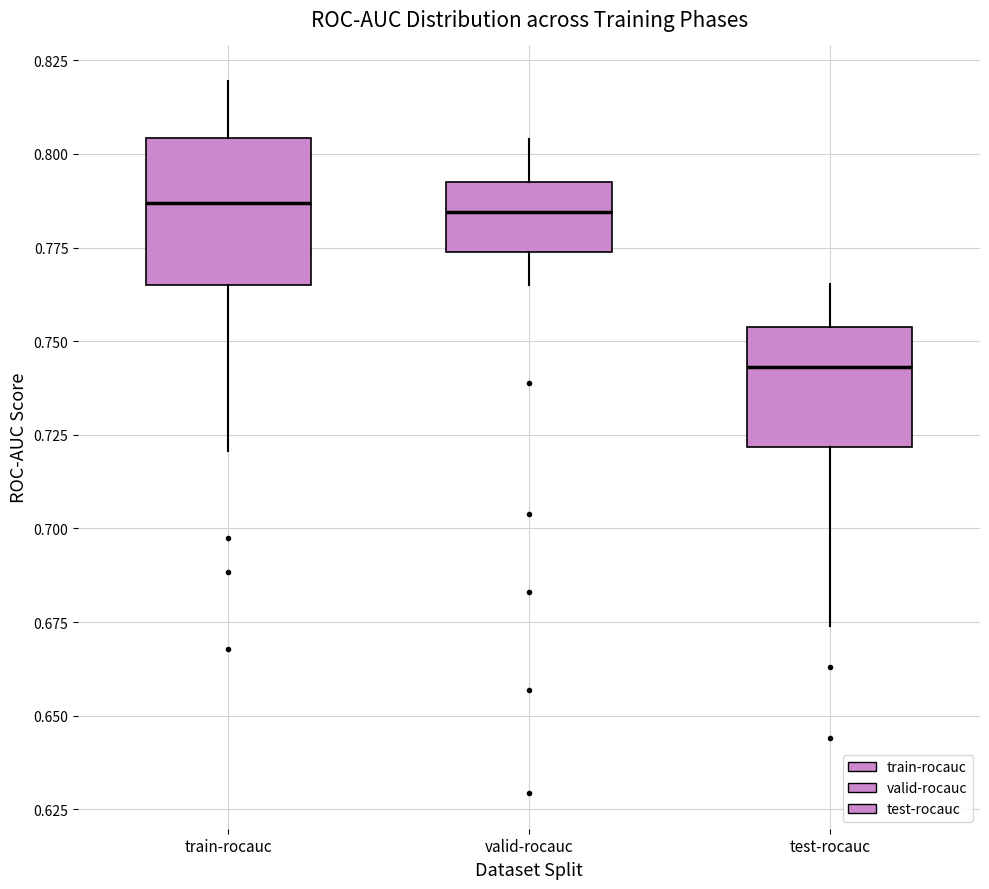

Reading left to right, read every box against the y-axis: the position of its median line, the range the box covers, and the ends of its whiskers. The values are not printed on the chart, so give them approximately, as read against the axis.

train-rocauc: median 0.785, box 0.765 to 0.805, whiskers 0.720 to 0.820
valid-rocauc: median 0.785, box 0.775 to 0.795, whiskers 0.765 to 0.805
test-rocauc: median 0.745, box 0.720 to 0.755, whiskers 0.675 to 0.765